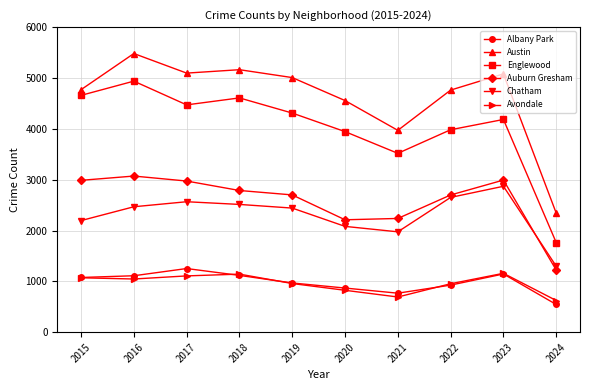

What is the smallest value displayed?

545